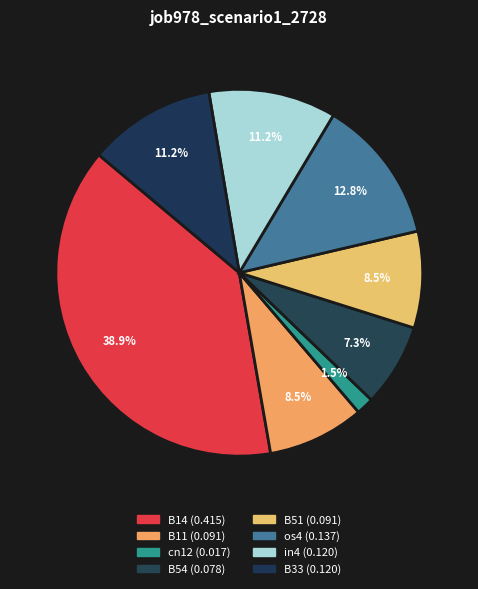

Count the number of slices in the pie.

8